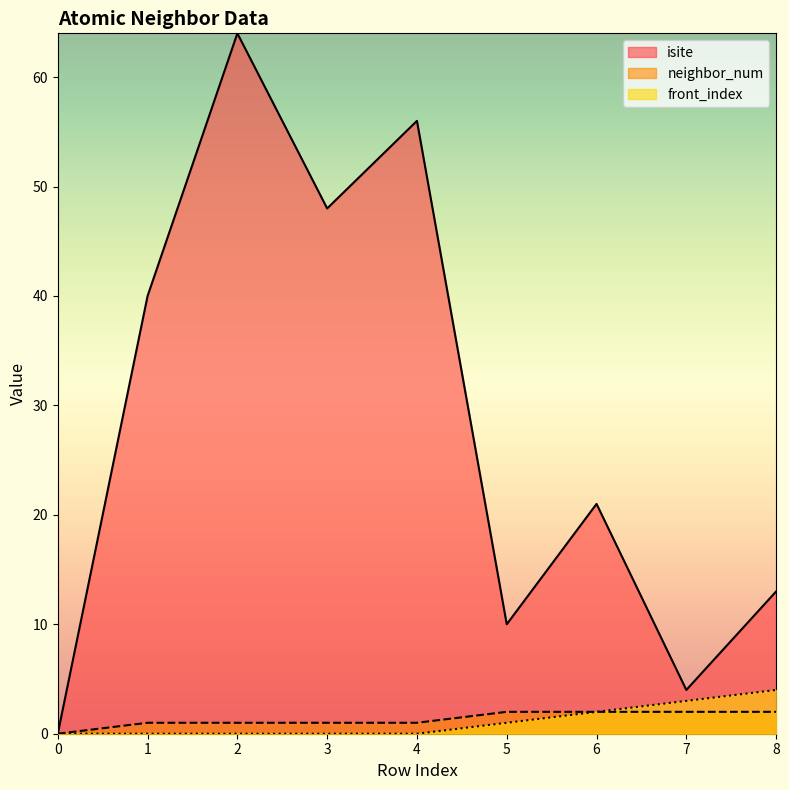

The isite series shows -38 at 0. True or false?

False